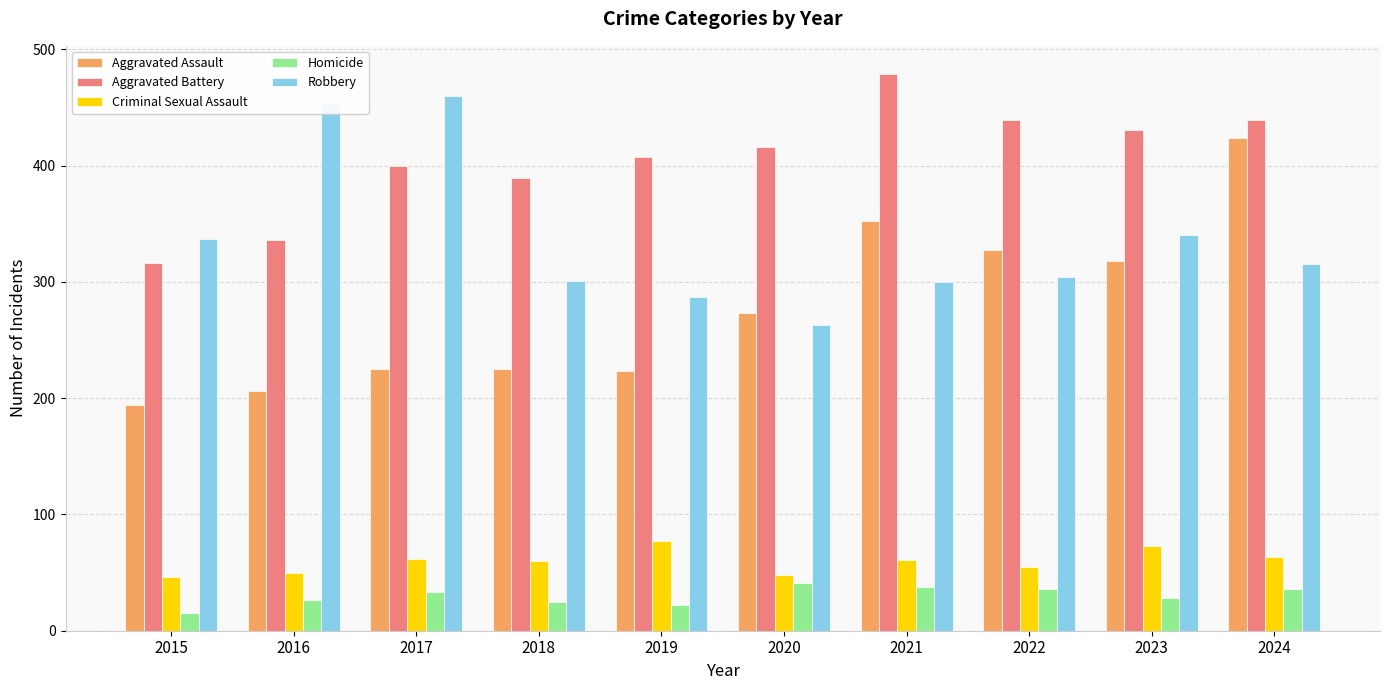

The Homicide series shows 36 at 2024. True or false?

True